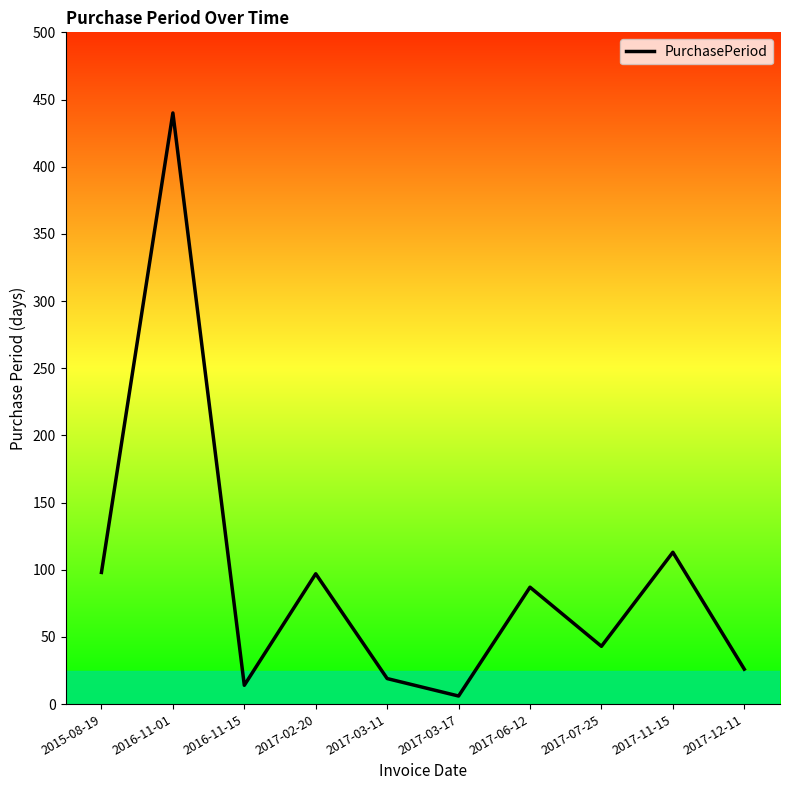

What is the difference between the maximum and minimum values?

434